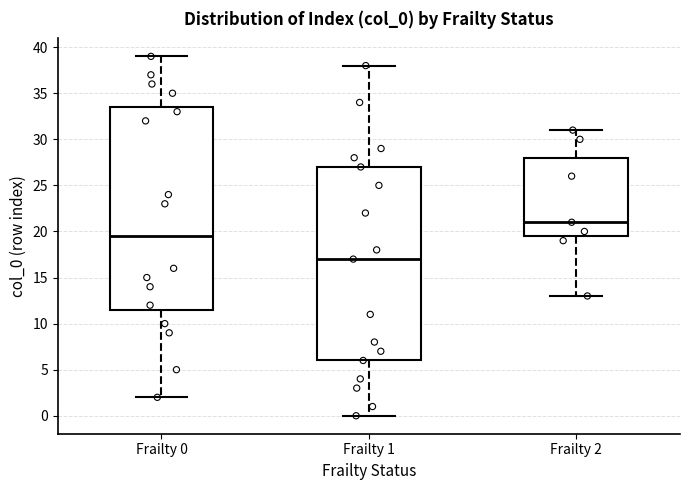

Where does the lower whisker of the box for Frailty 0 end on the y-axis? The values are not printed on the chart, so give them approximately, as read against the axis.

2.0